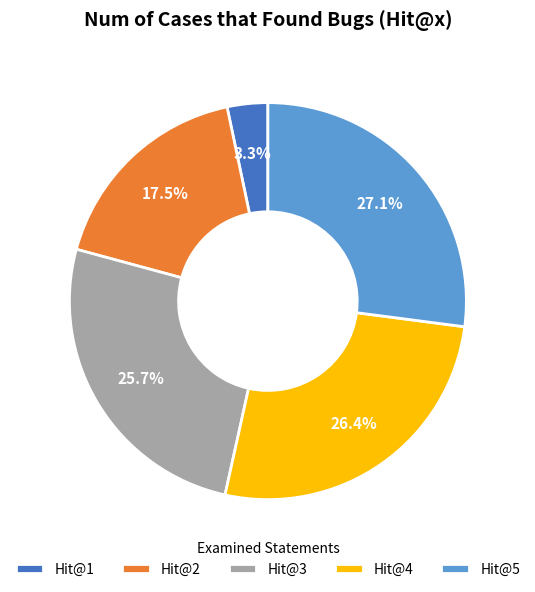

How many slices are in this pie chart?

5